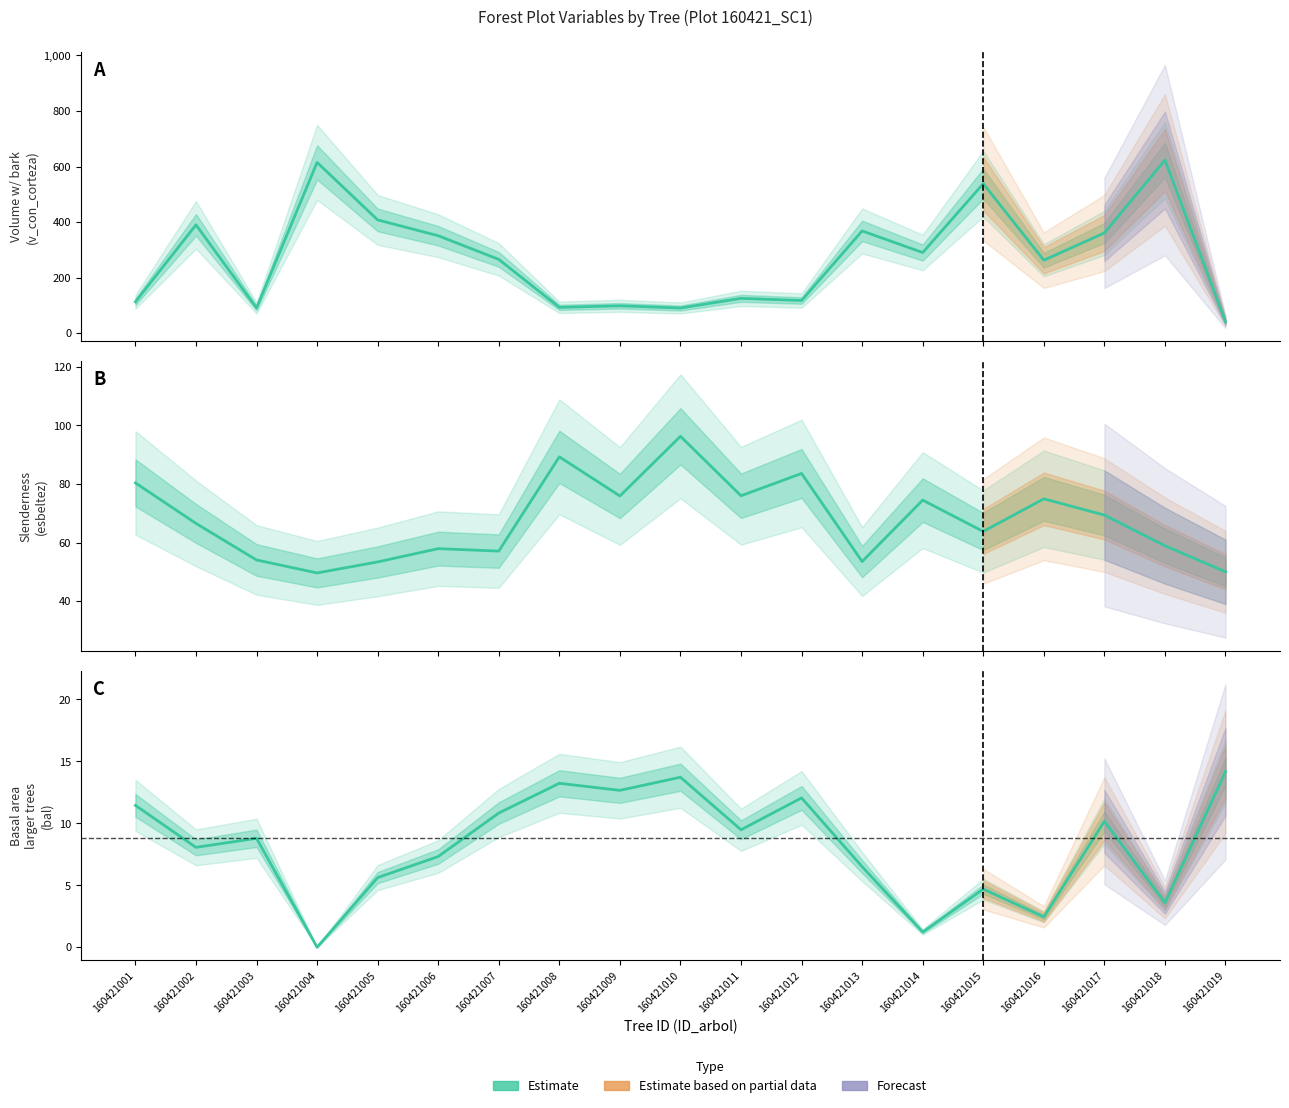

Count the number of categories in the chart.

19